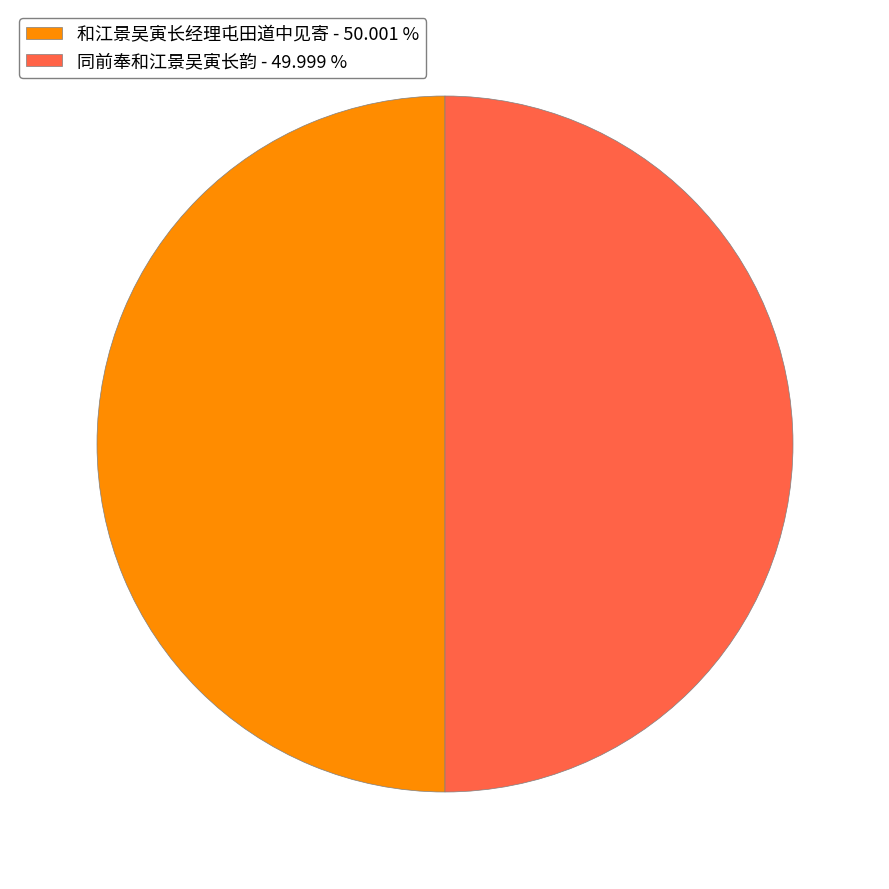

Is the sum of 同前奉和江景吴寅长韵 and 和江景吴寅长经理屯田道中见寄 greater than half?

Yes